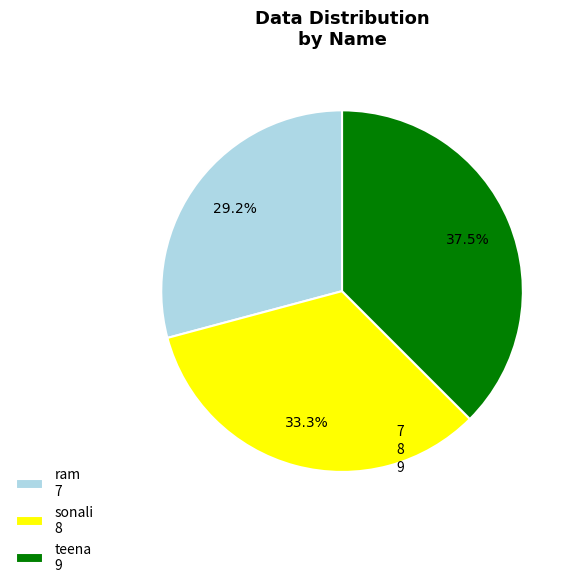

Approximately how many times larger is the value at ram 7 compared to teena 9?

0.8